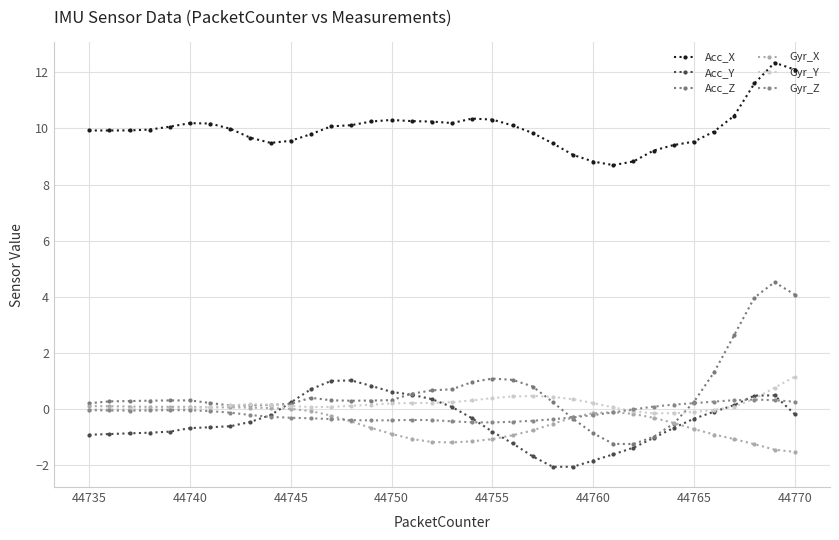

How many series are shown in this chart?

6